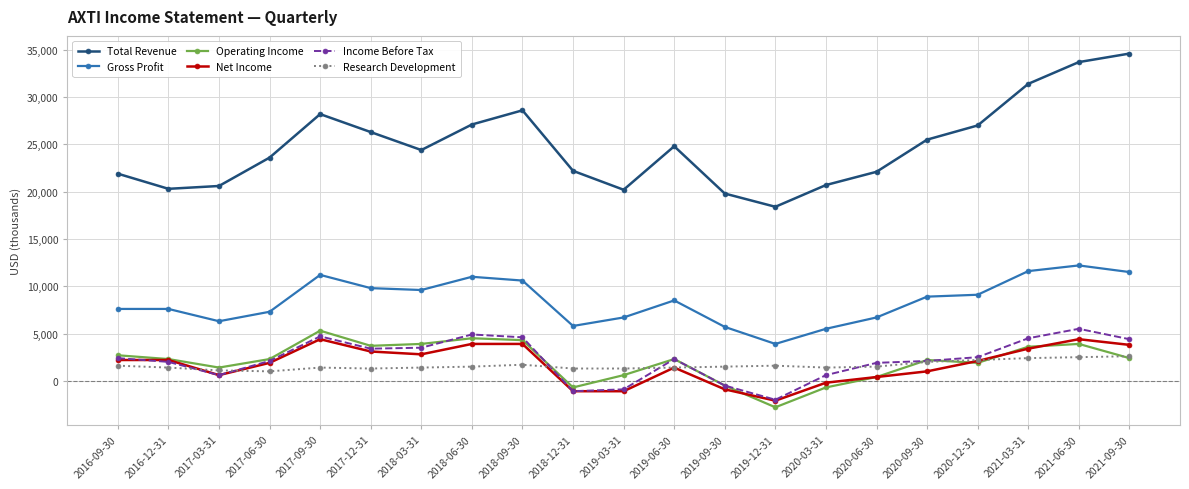

Is the value of Income Before Tax at 2016-12-31 greater than the value of Operating Income at 2019-03-31?

Yes